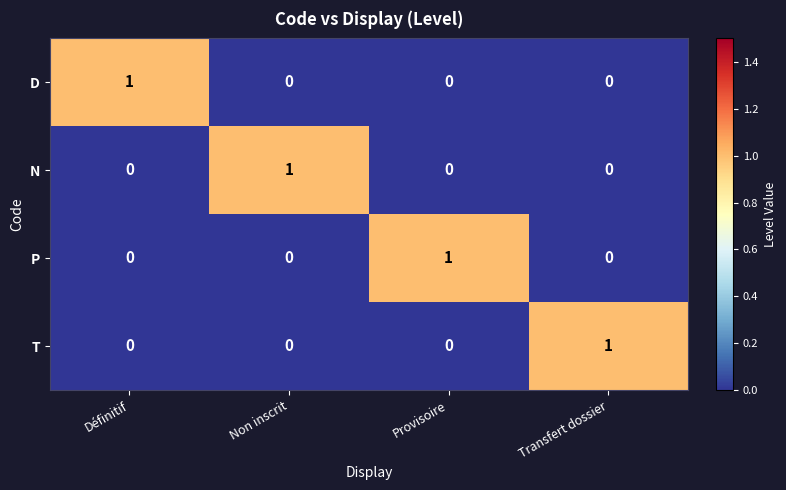

At how many categories does at least one series exceed 0?

4